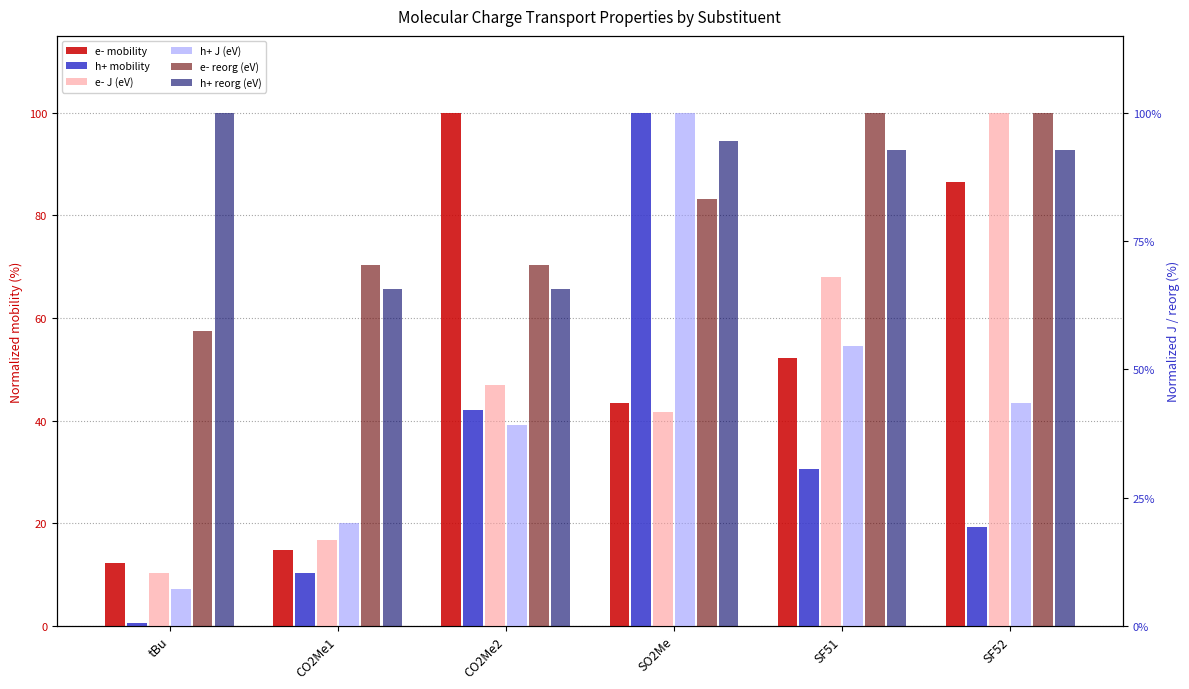

What is the sum of all h+ reorg (eV) values?

511.6